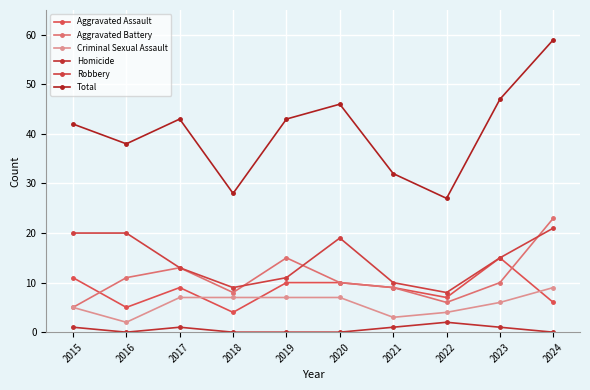

What value does the Robbery series have at 2017, to the nearest 5?

15